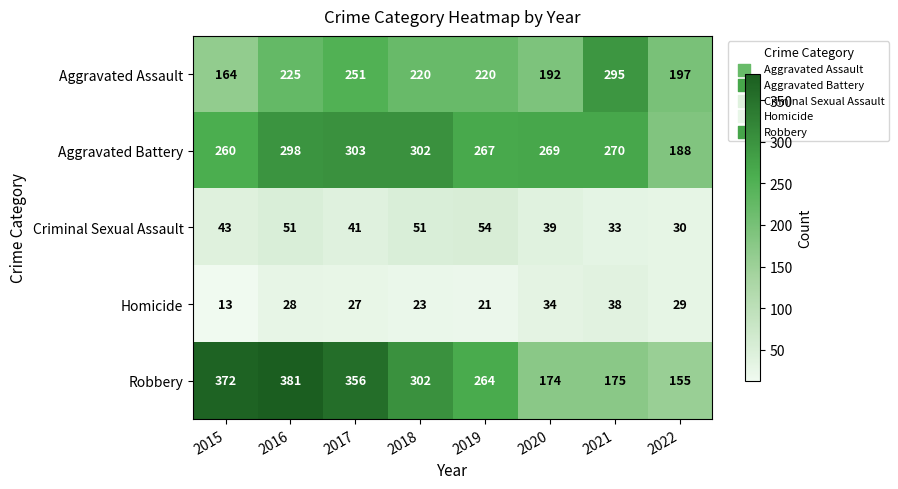

What is the difference between the second highest and minimum values in the Aggravated Battery series?

114